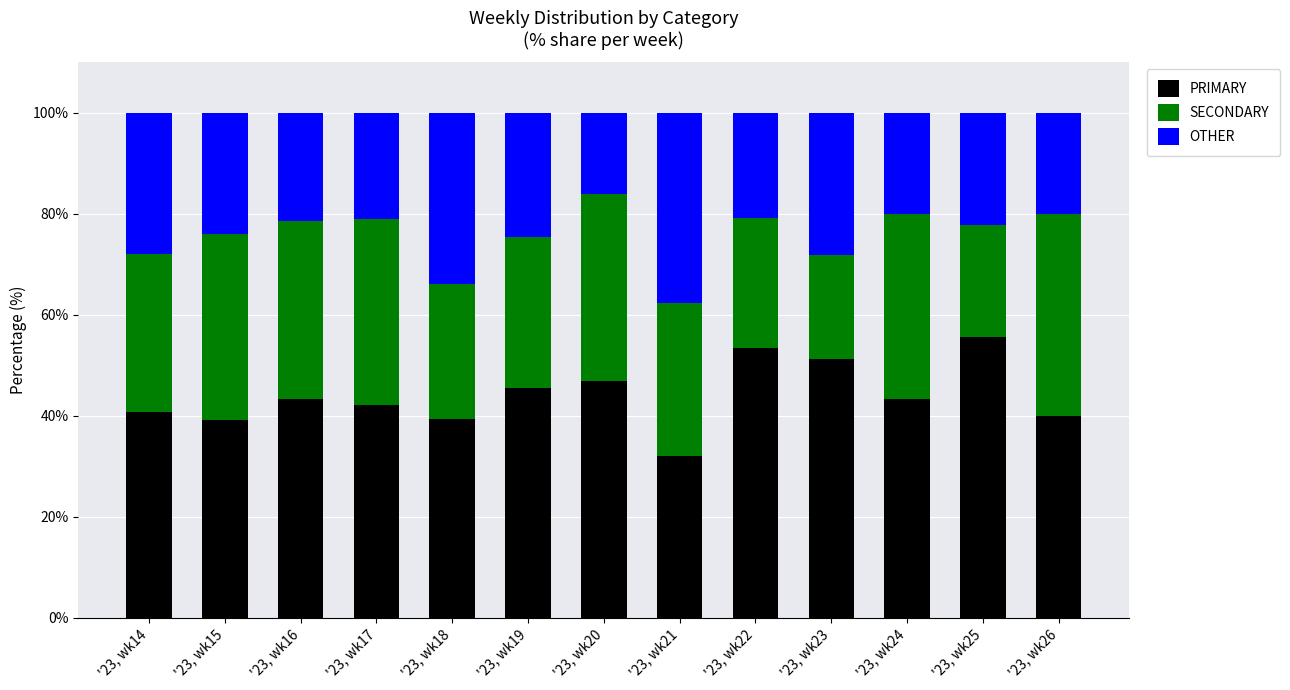

What is the sum of all PRIMARY values?

572.5